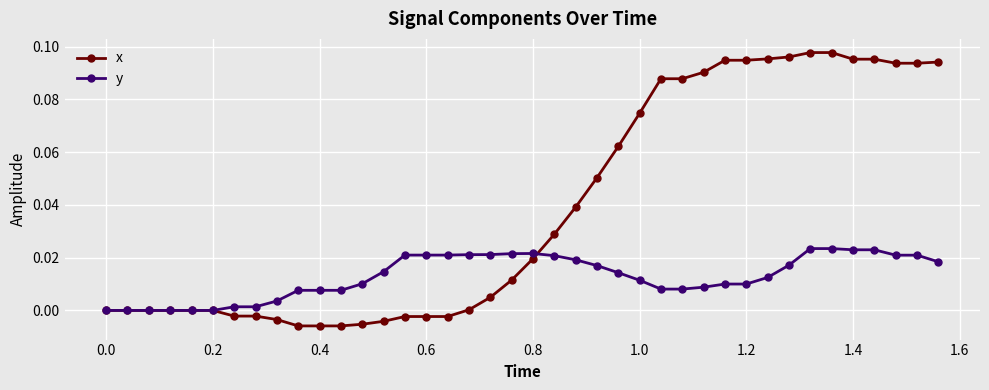

Which series has the largest total across all categories?

x